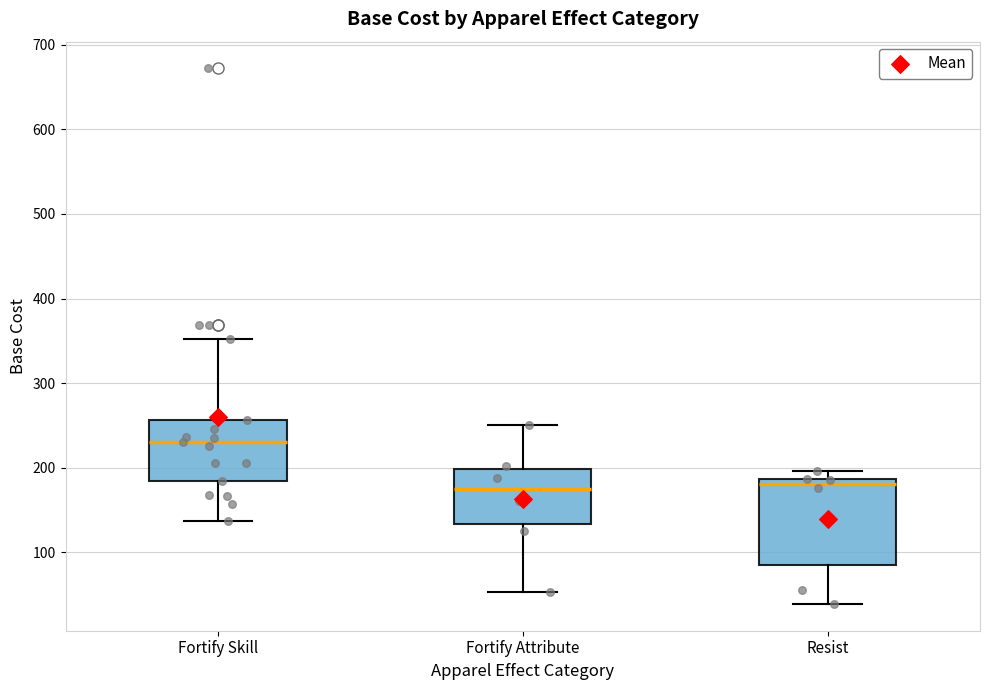

Where does the lower whisker of the box for Fortify Attribute end on the y-axis? The values are not printed on the chart, so give them approximately, as read against the axis.

50